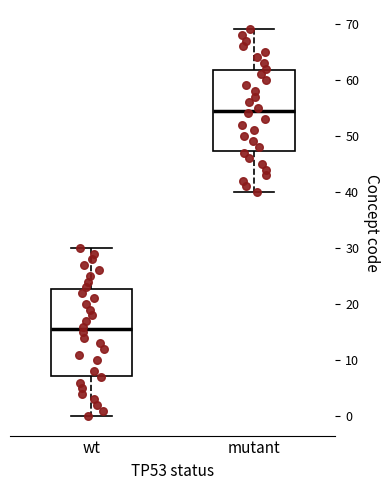

Reading left to right, transcribe this box plot: for each box, give where its median line is, the range the box spans, and where its two whiskers end, as read against the y-axis. The values are not printed on the chart, so give them approximately, as read against the axis.

wt: median 16, box 7 to 23, whiskers 0 to 30
mutant: median 55, box 47 to 62, whiskers 40 to 69